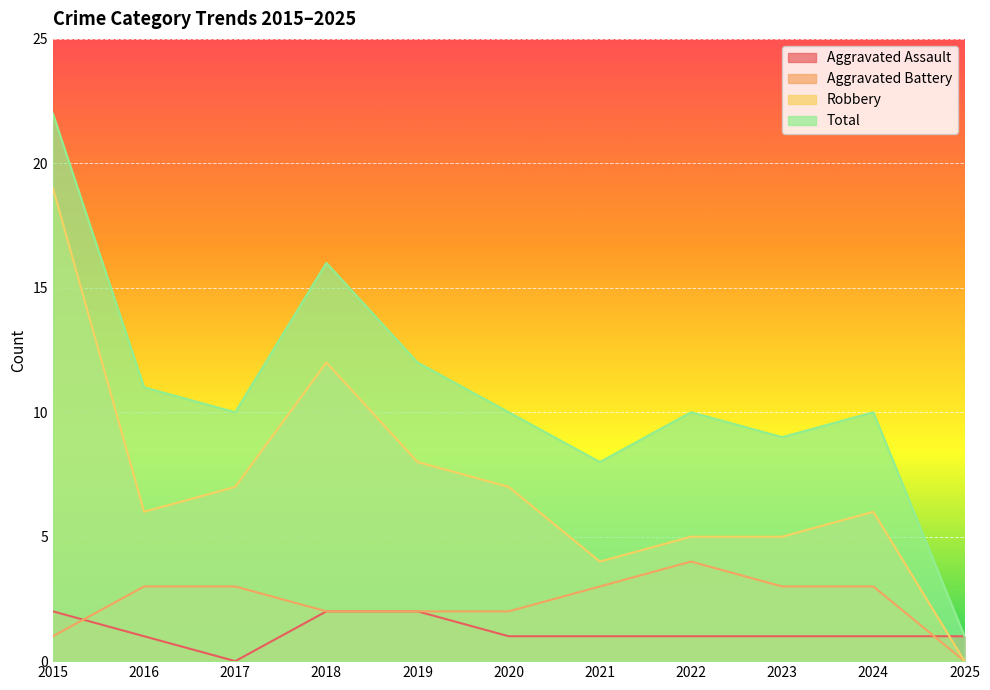

What is the value of the Robbery point at the 7th from the left?

4